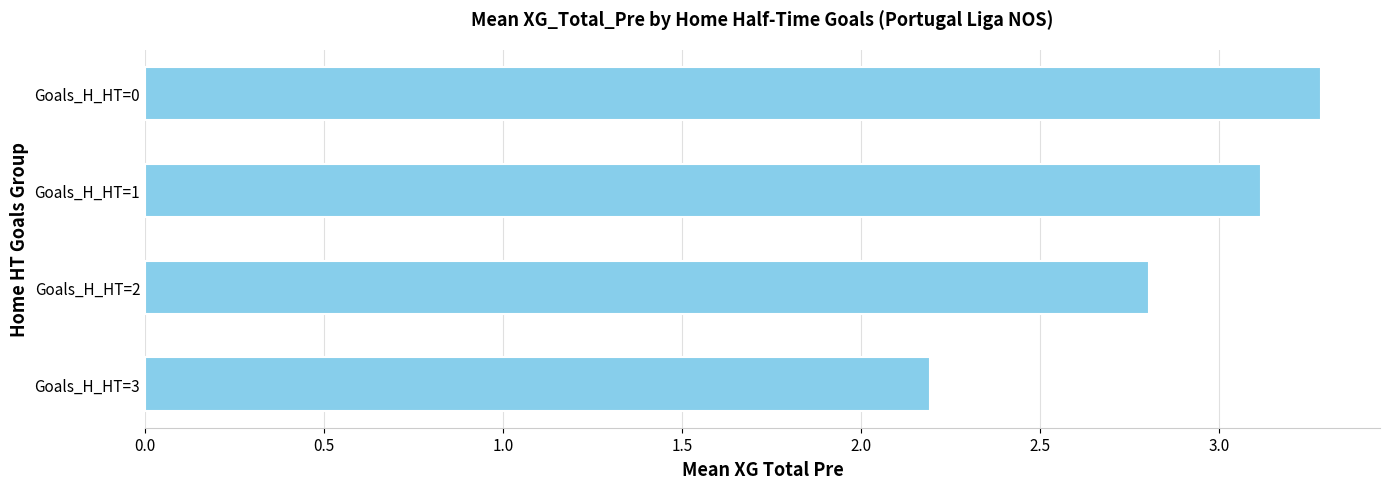

Which has a higher value, Goals_H_HT=0 or Goals_H_HT=2?

Goals_H_HT=0